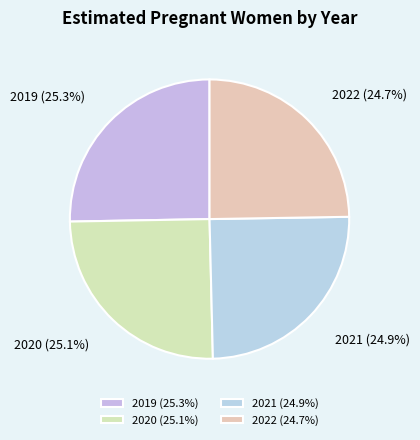

To the nearest percent, what is the average slice percentage?

25%